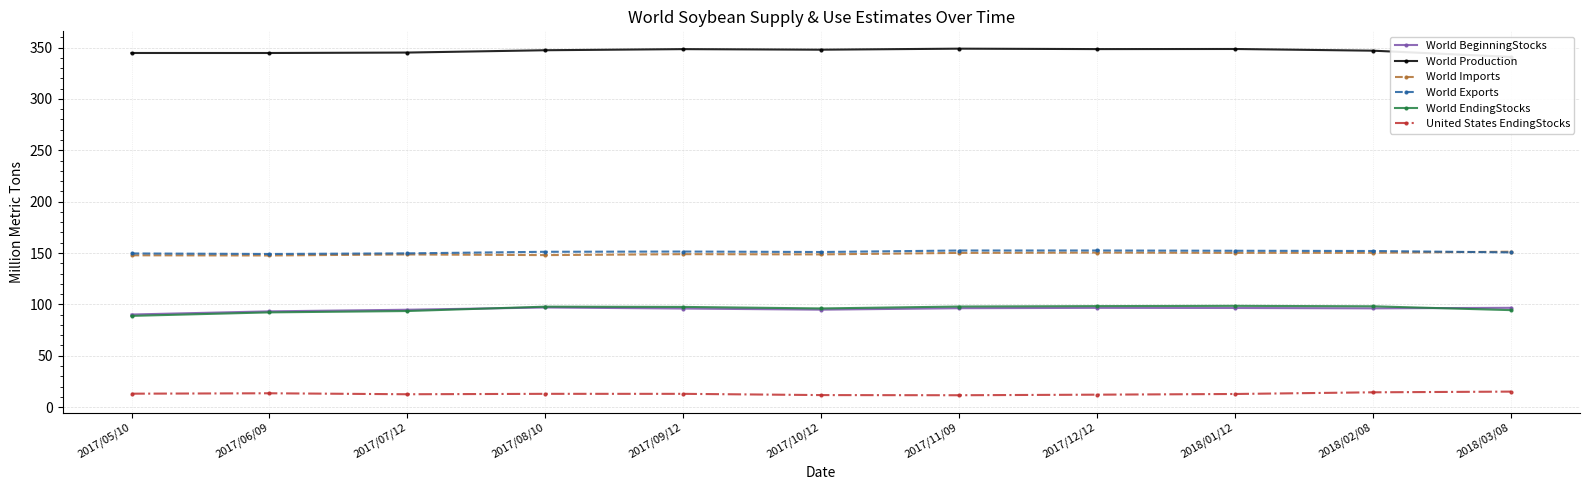

Where is World BeginningStocks nearest to the value 93?

2017/06/09